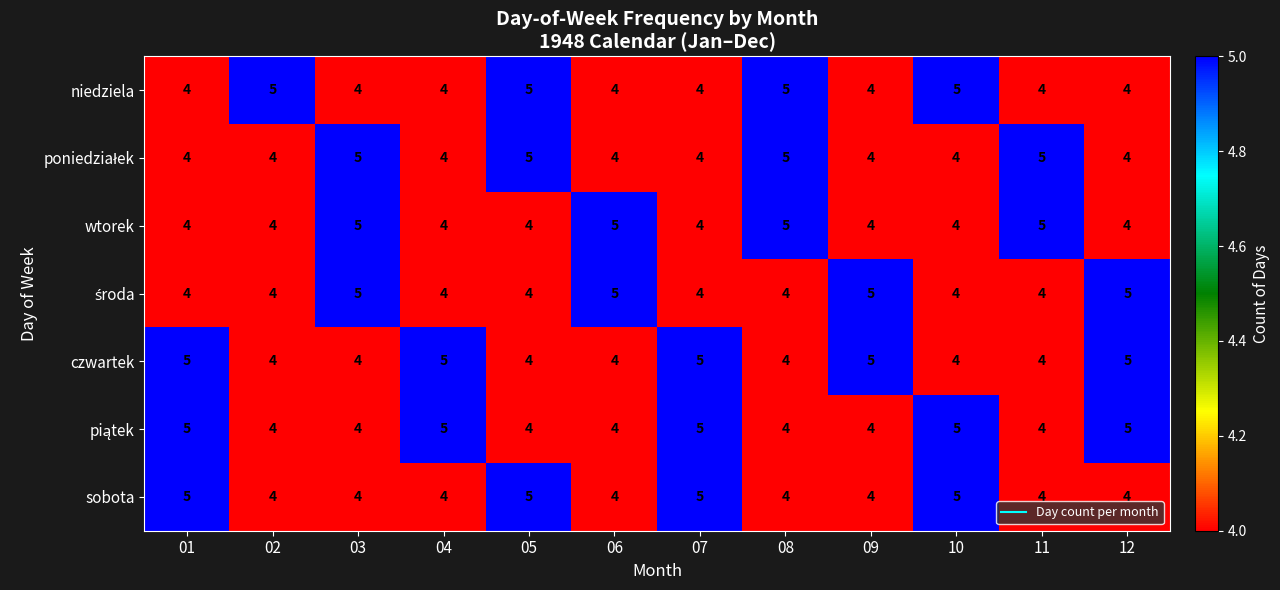

Which has a higher value, 12 or 07?

12